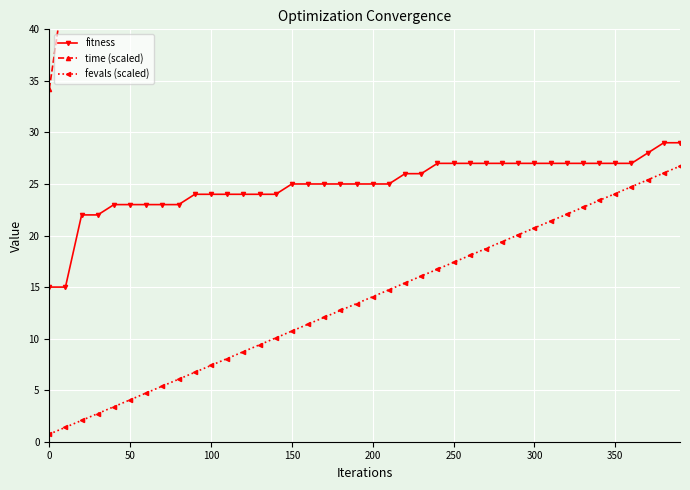

Reading right to left, list all the values displayed in this chart.

fitness: 29.0	29.0	28.0	27.0	27.0	27.0	27.0	27.0	27.0	27.0	27.0	27.0	27.0	27.0	27.0	27.0	26.0	26.0	25.0	25.0	25.0	25.0	25.0	25.0	25.0	24.0	24.0	24.0	24.0	24.0	24.0	23.0	23.0	23.0	23.0	23.0	22.0	22.0	15.0	15.0
time (scaled): 329.1	318.4	311.7	305.6	299.2	290.6	284.1	276.5	266.1	259.6	253.4	245.7	239.1	231.6	224.1	217.8	208.5	202.4	194.0	187.4	179.8	172.5	165.0	157.9	151.5	142.0	135.6	128.8	123.1	115.5	107.9	99.7	93.0	86.0	78.8	66.8	59.7	52.3	44.9	34.2
fevals (scaled): 26.7	26.1	25.4	24.7	24.1	23.4	22.7	22.1	21.4	20.7	20.1	19.4	18.7	18.1	17.4	16.7	16.1	15.4	14.7	14.1	13.4	12.7	12.1	11.4	10.7	10.1	9.4	8.7	8.1	7.4	6.7	6.1	5.4	4.7	4.1	3.4	2.7	2.1	1.4	0.7